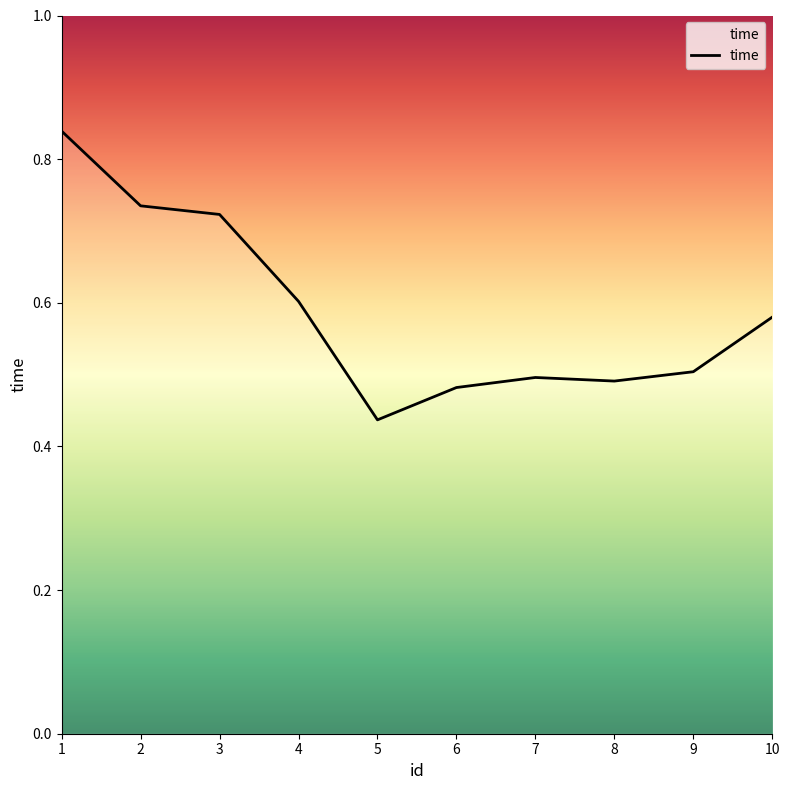

Which category has the lowest value across all series?

5